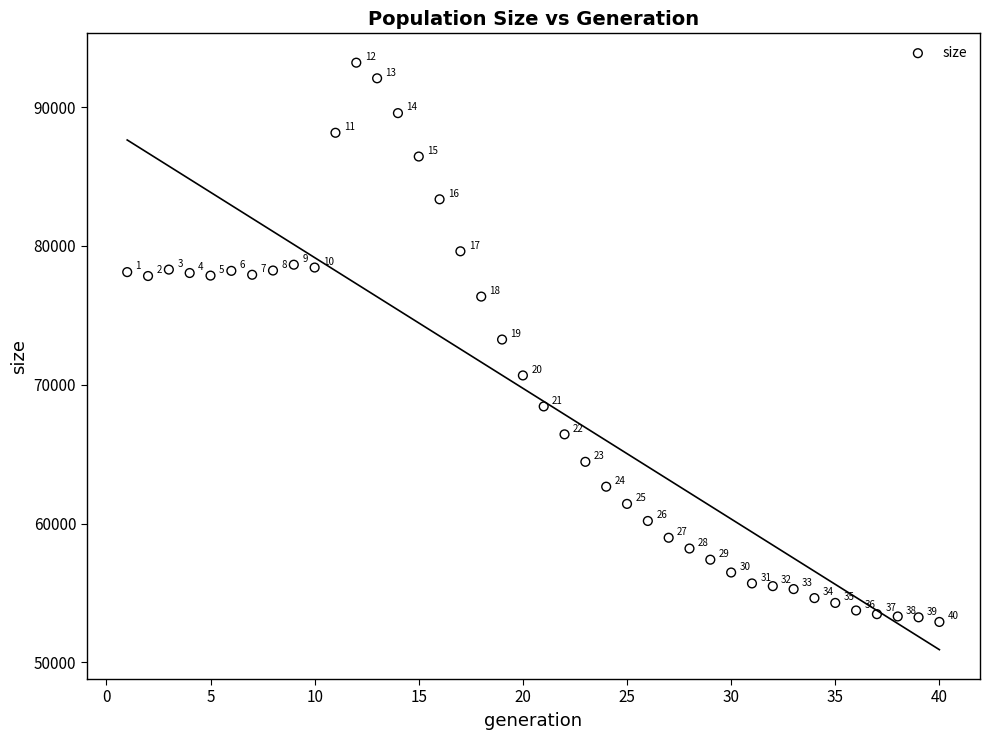

What Y value in the scatter plot is closest to 73059?

73259